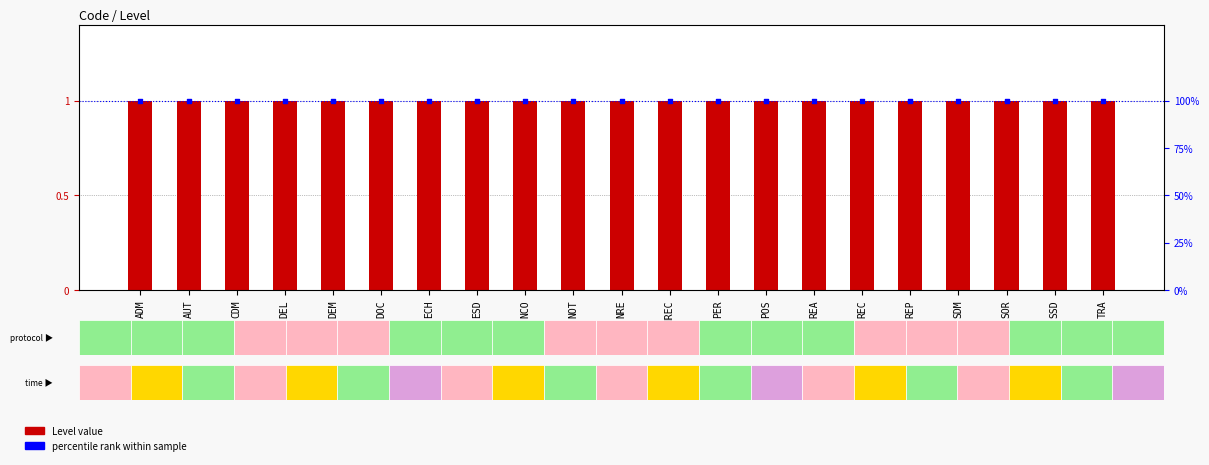

At how many categories does at least one series exceed 60?

21